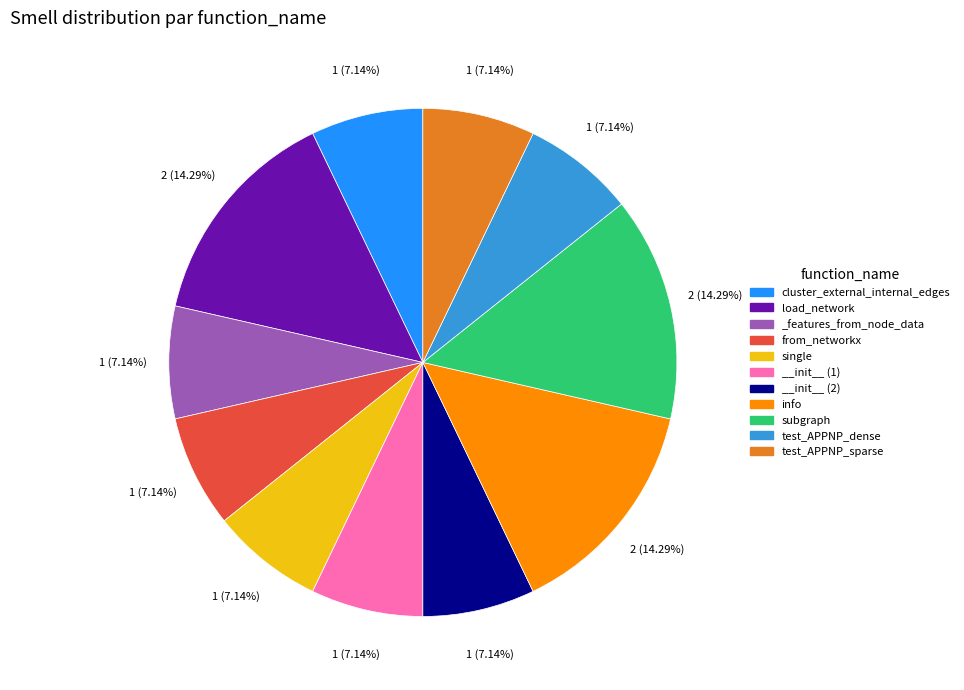

Does any single category account for the majority?

No